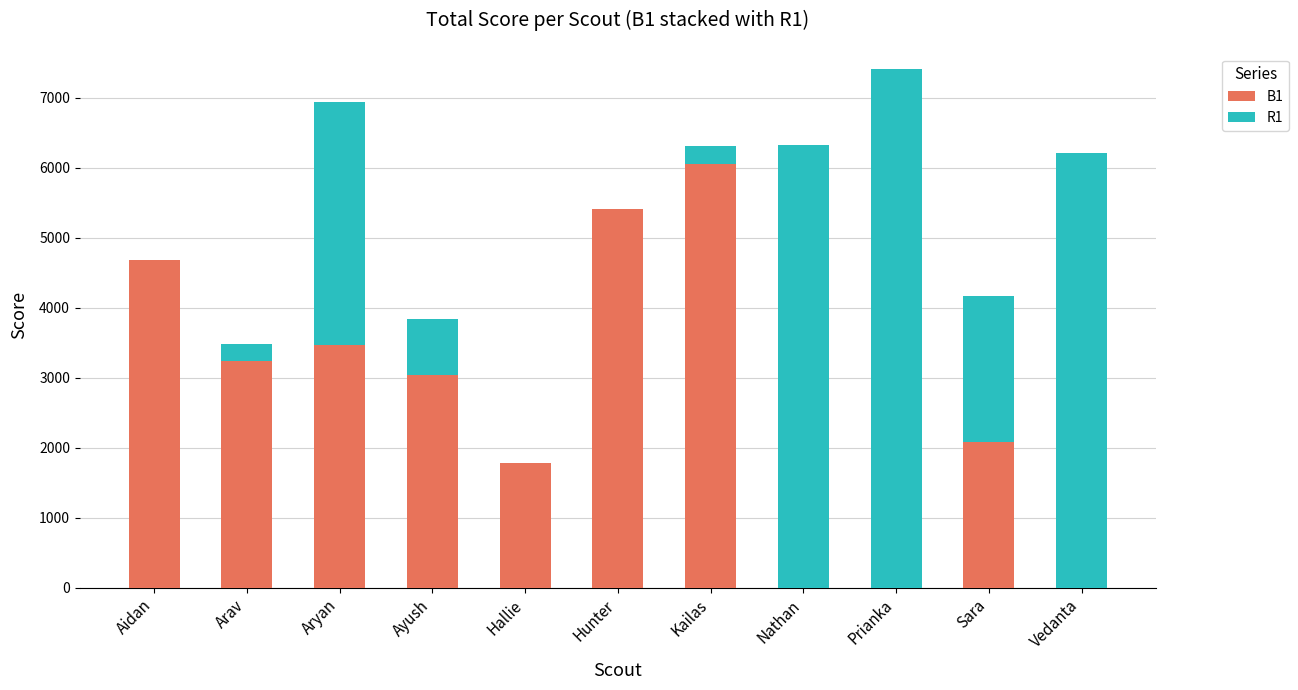

The value of B1 at Hunter is 5406. True or false?

True